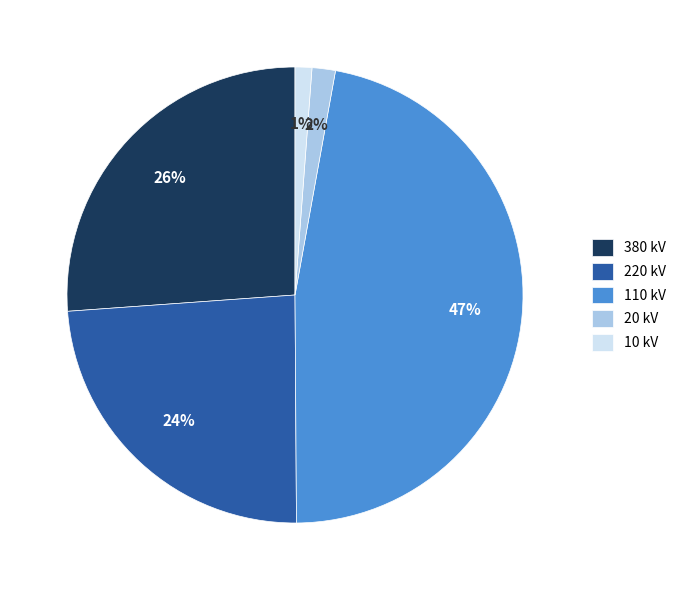

Which category has the biggest portion of the pie?

110 kV